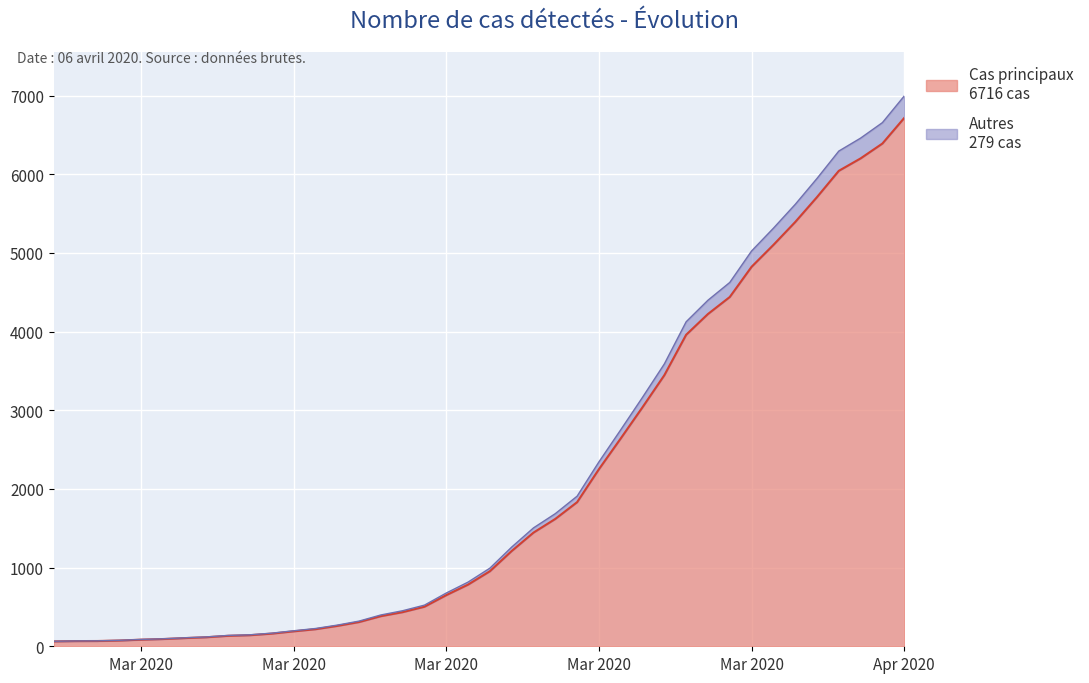

What is the label of the 31st point from the right?

2020-03-07